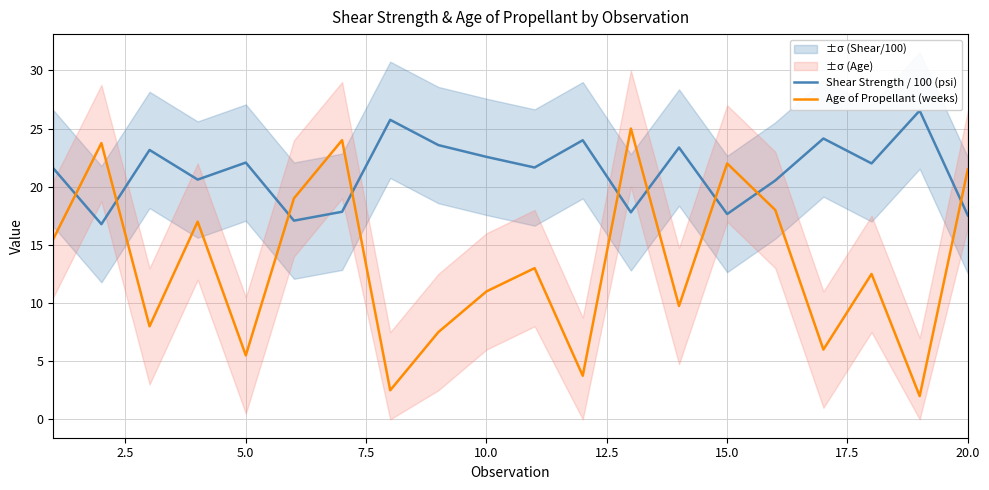

True or false: Shear Strength / 100 (psi) and Age of Propellant (weeks) intersect in this chart.

True